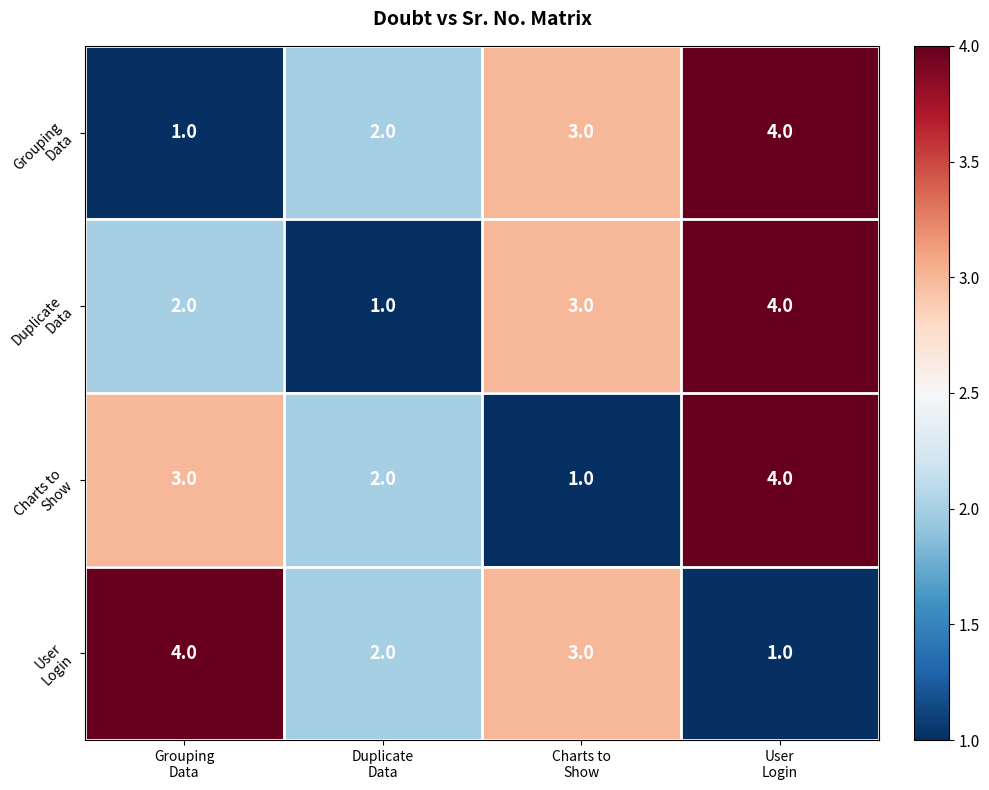

What is the maximum value shown in the chart?

4